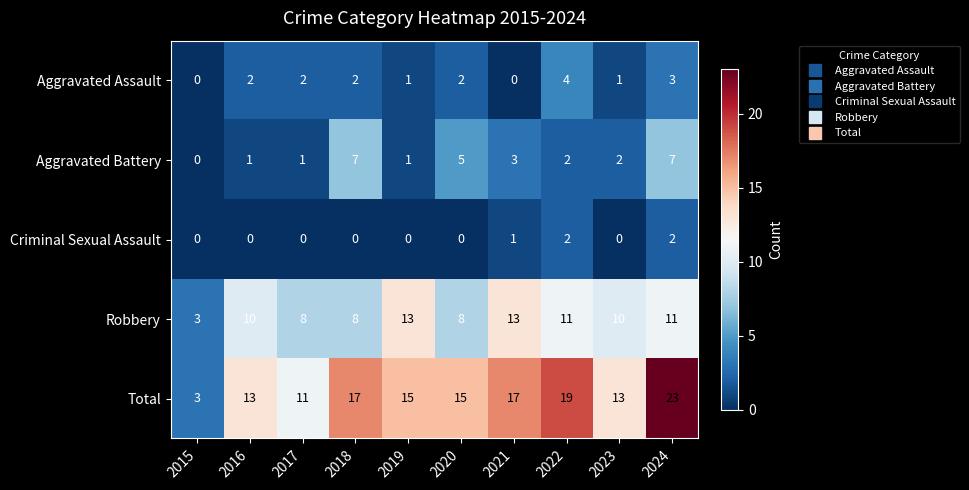

Is the value of Total at 2019 greater than the value of Robbery at 2021?

Yes